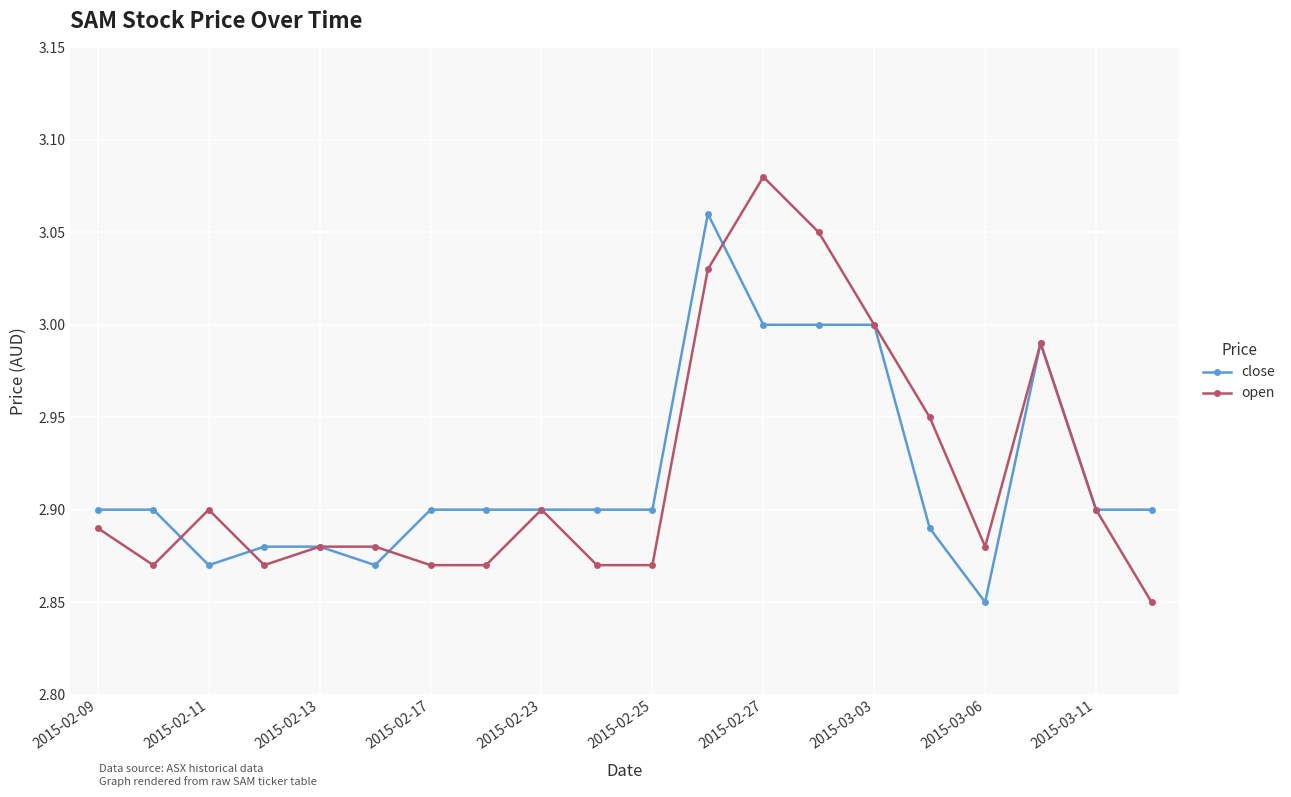

How many lines are shown in the chart?

2